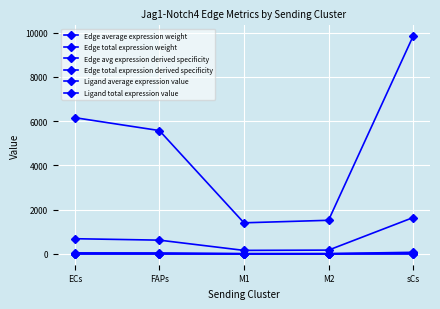

How many distinct data groups are displayed?

6